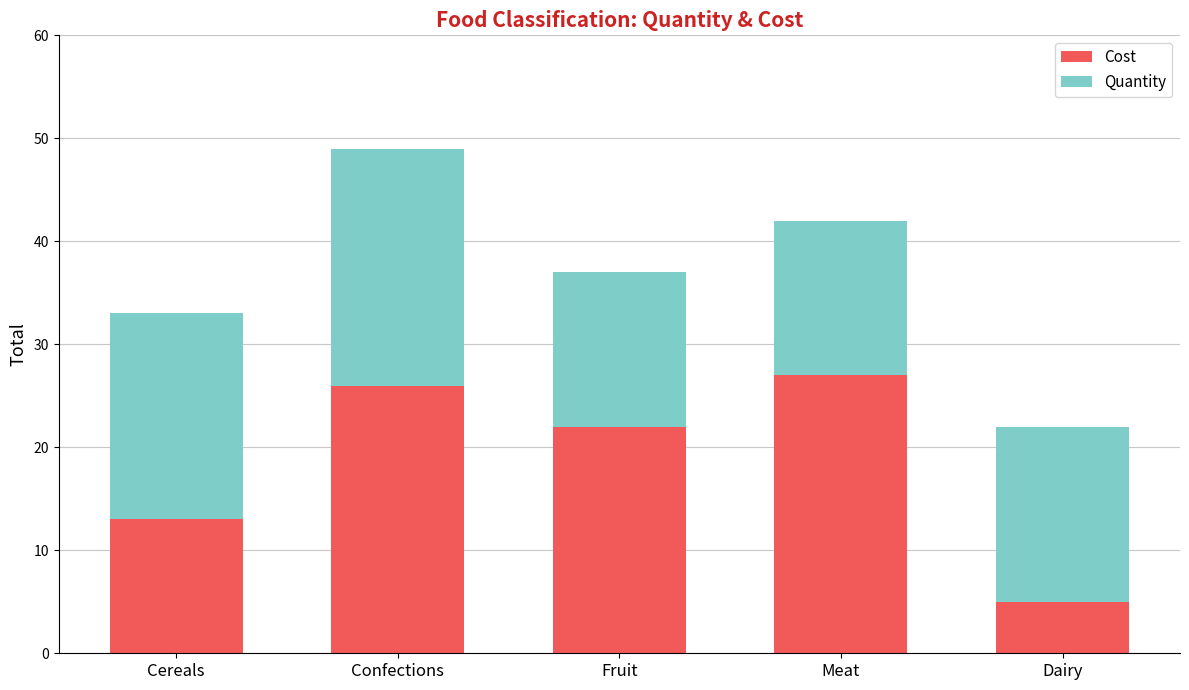

What is the total value across all series at Cereals?

33